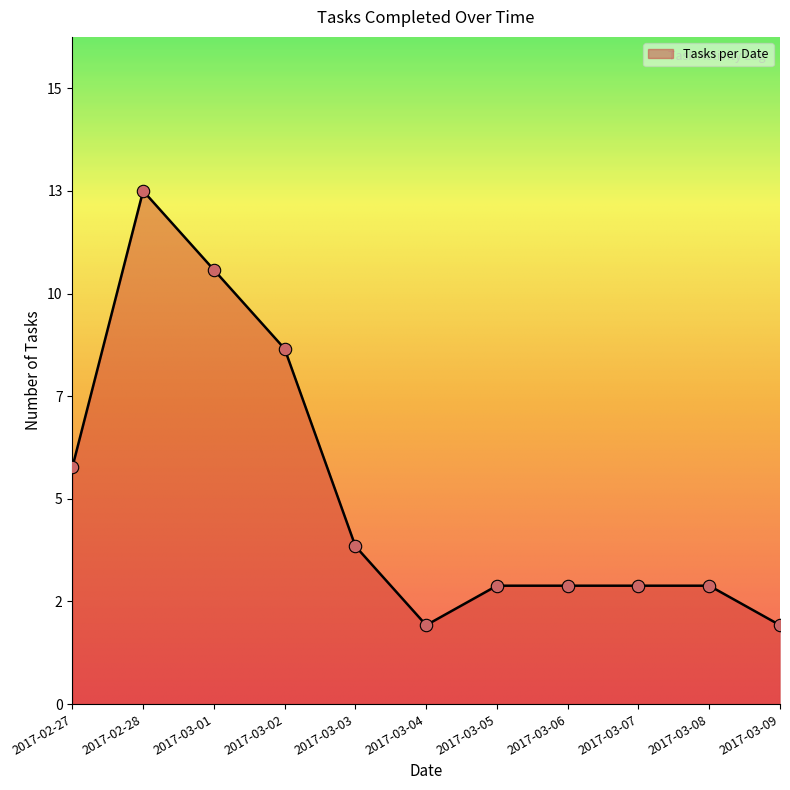

Between 2017-03-08 and 2017-03-05, which is larger?

2017-03-08